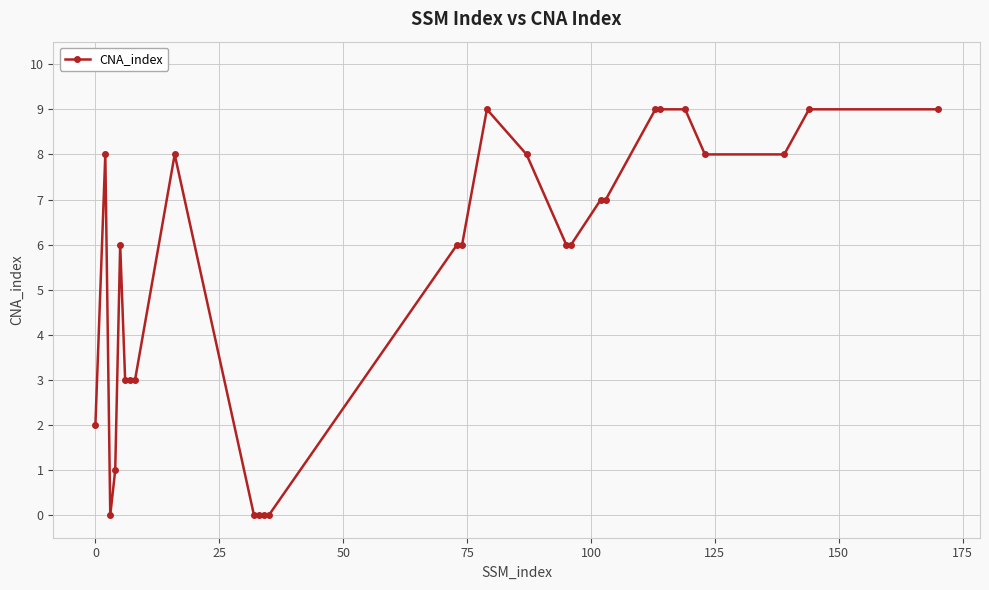

Count the values in the range 3 to 8.

15